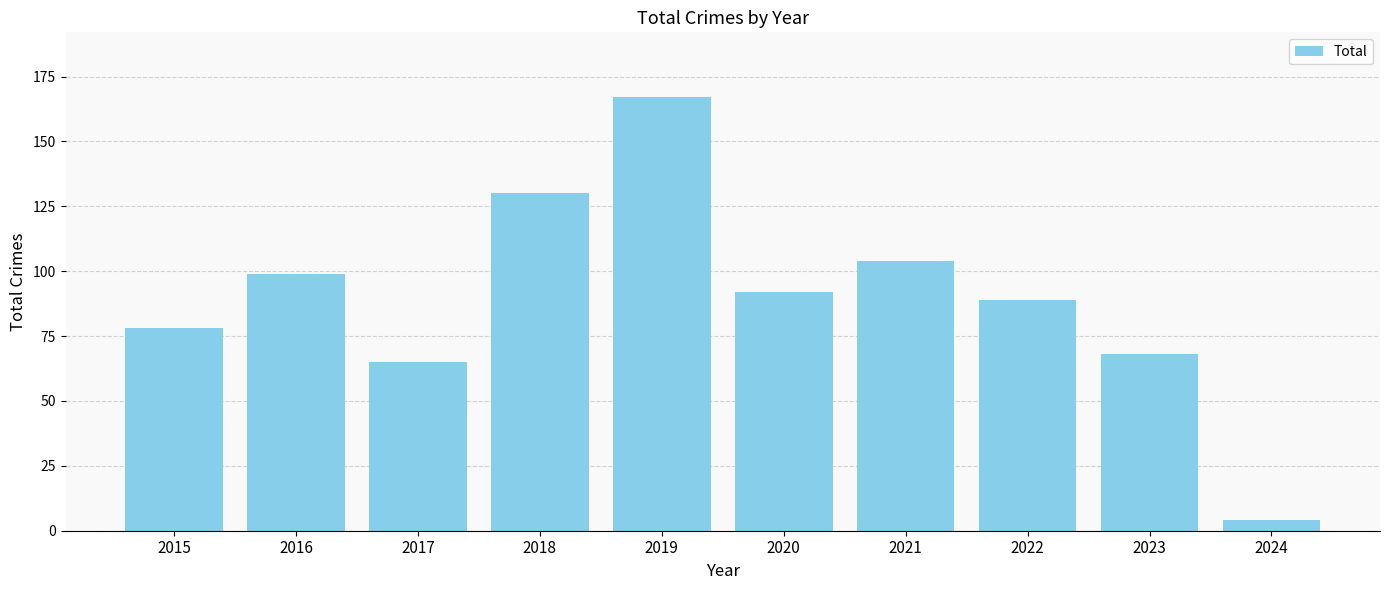

Where does the data first go above 92?

2016